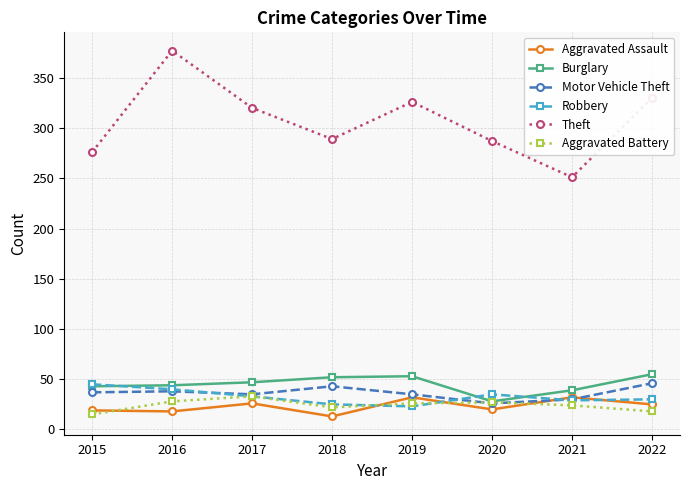

What is the value of the Theft point at the 4th from the left?

289